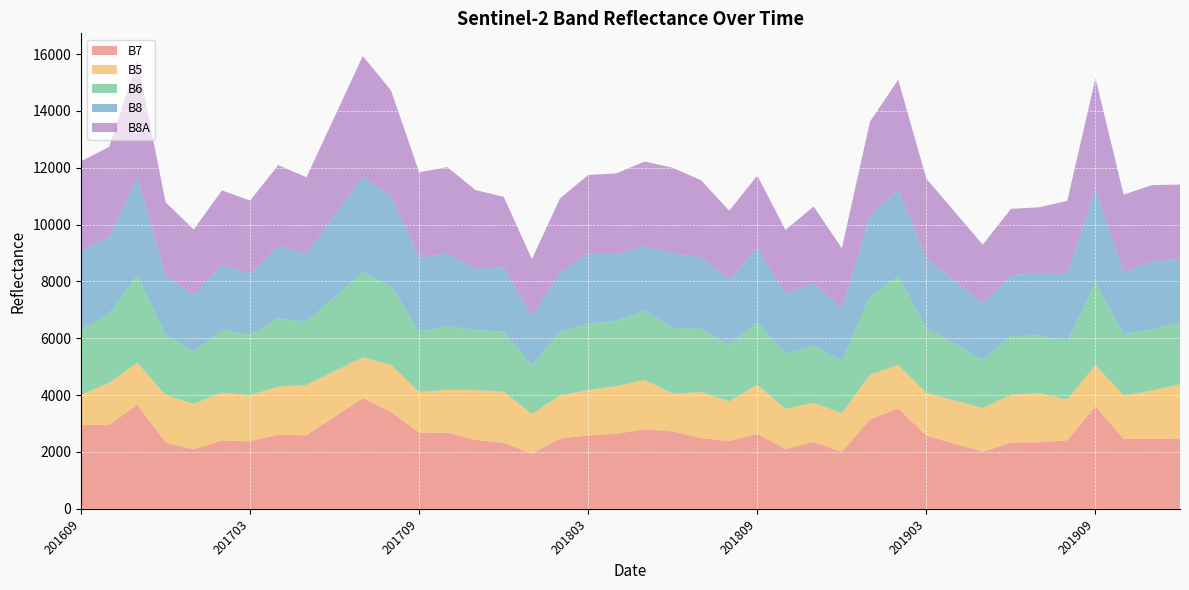

Reading right to left, list all the values displayed in this chart.

B7: 2454	2458	2464	3602	2412	2342	2333	2007	2290	2574	3528	3146	2002	2352	2108	2635	2386	2486	2722	2800	2641	2581	2474	1935	2326	2423	2674	2687	3403	3893	3242	2591	2605	2374	2410	2089	2332	3657	2955	2944
B5: 1928	1704	1524	1457	1432	1732	1679	1539	1522	1505	1544	1569	1365	1380	1409	1729	1400	1625	1326	1737	1678	1598	1518	1400	1797	1752	1514	1419	1663	1436	1603	1770	1697	1626	1683	1605	1671	1480	1480	1072
B6: 2179	2159	2156	2909	2059	2024	2062	1703	1989	2276	3104	2768	1843	2011	1945	2217	1996	2234	2316	2442	2297	2344	2252	1717	2110	2116	2246	2145	2768	3011	2616	2222	2401	2115	2213	1842	2137	3085	2449	2279
B8: 2233	2375	2180	3292	2366	2203	2152	1997	2234	2472	3066	2838	1827	2213	2094	2596	2276	2518	2611	2281	2341	2457	2060	1729	2271	2149	2561	2592	3172	3350	2882	2414	2543	2174	2262	1981	2091	3459	2683	2804
B8A: 2616	2692	2731	3890	2567	2309	2329	2050	2419	2788	3854	3306	2132	2681	2257	2546	2431	2700	3023	2959	2846	2766	2623	2004	2474	2776	3026	2999	3716	4243	3456	2669	2848	2556	2635	2311	2559	4100	3169	3130